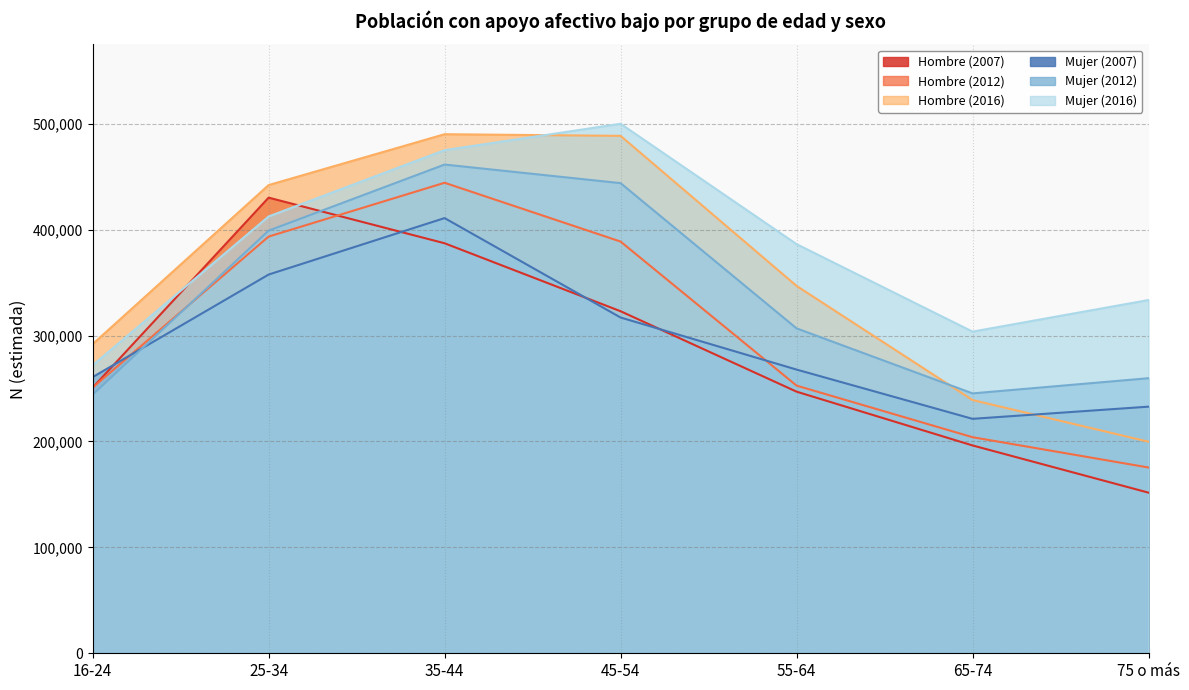

Rank the series at 55-64 from lowest to highest value.

Hombre (2007), Hombre (2012), Mujer (2007), Mujer (2012), Hombre (2016), Mujer (2016)